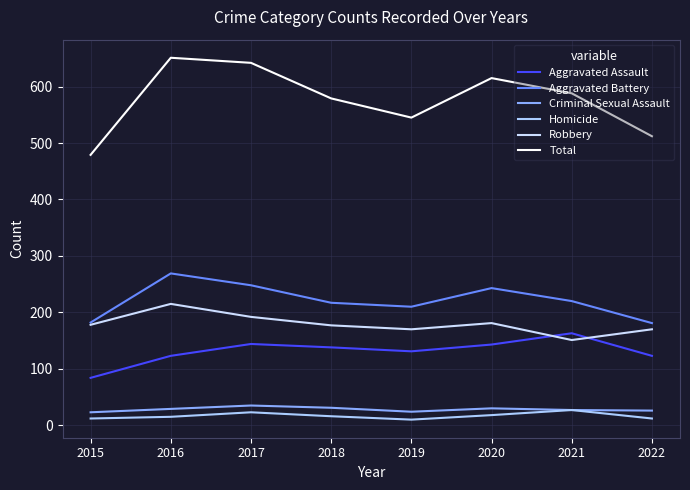

Between 2019 and 2020, which is larger?

2020